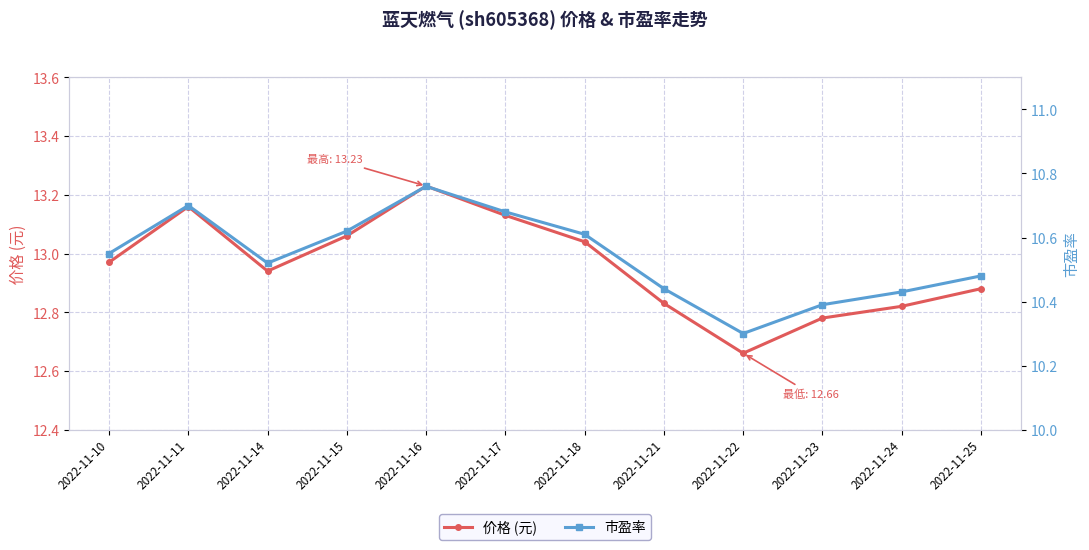

What are all the series names shown in the legend?

价格 (元), 市盈率